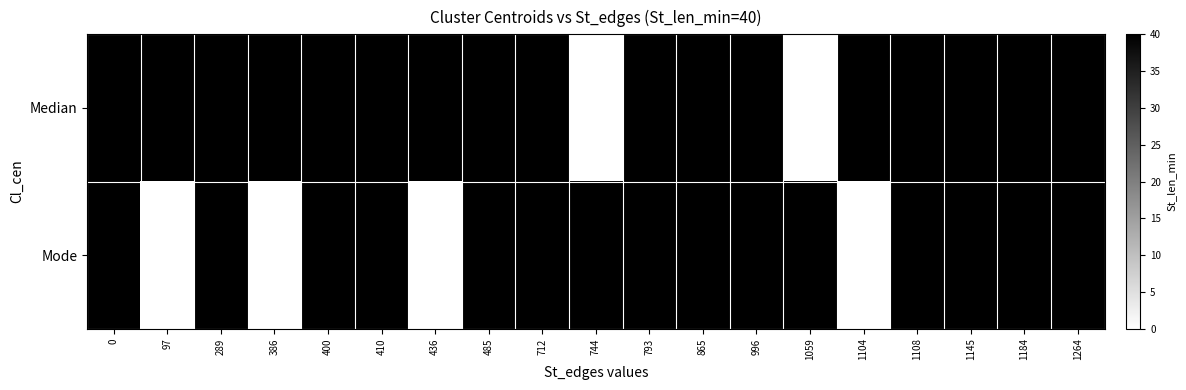

Reading left to right, what are all the values shown in this chart?

Median: 0=40	97=40	289=40	386=40	400=40	410=40	436=40	485=40	712=40	744=0	793=40	865=40	996=40	1059=0	1104=40	1108=40	1145=40	1184=40	1264=40
Mode: 0=40	97=0	289=40	386=0	400=40	410=40	436=0	485=40	712=40	744=40	793=40	865=40	996=40	1059=40	1104=0	1108=40	1145=40	1184=40	1264=40